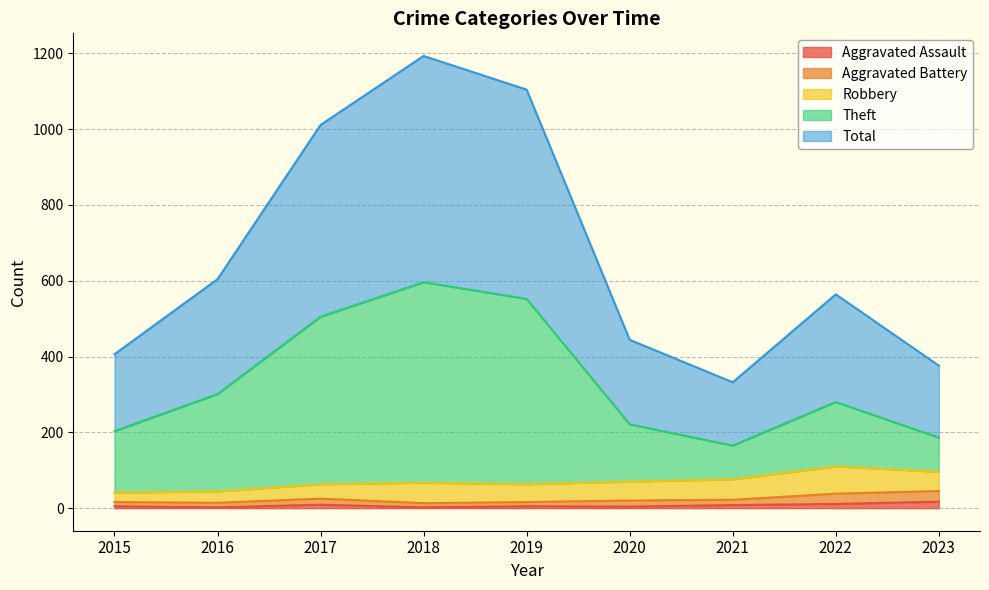

How many values in the Theft series are below 280?

4